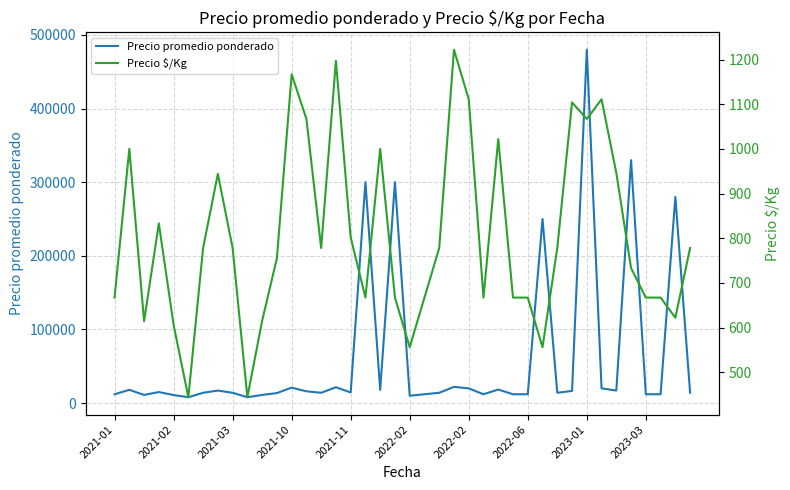

At how many categories does at least one series exceed 356609?

1